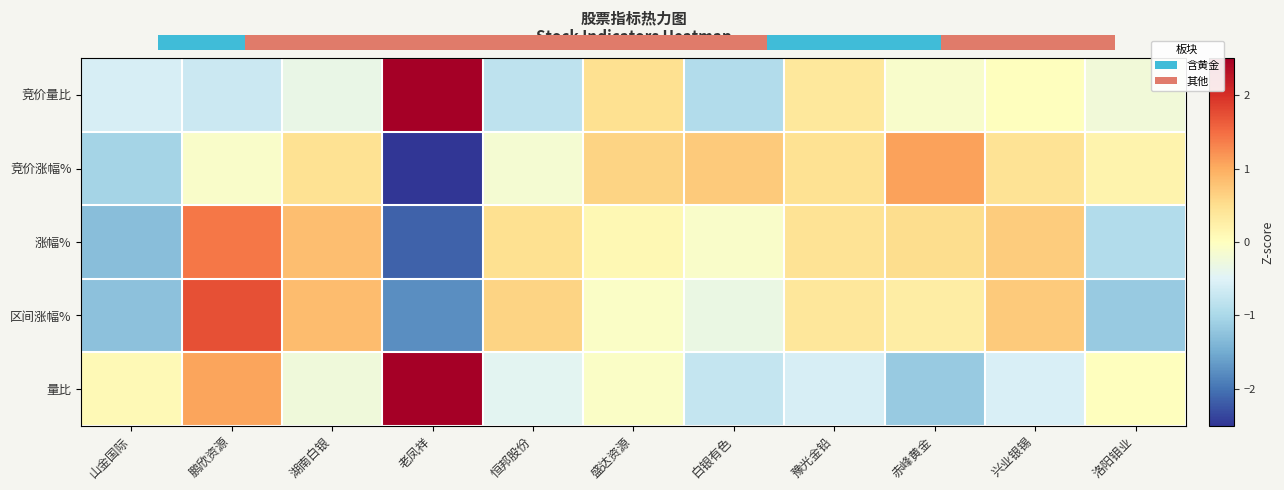

True or false: 区间涨幅% has a value of 0.1 at 赤峰黄金.

False